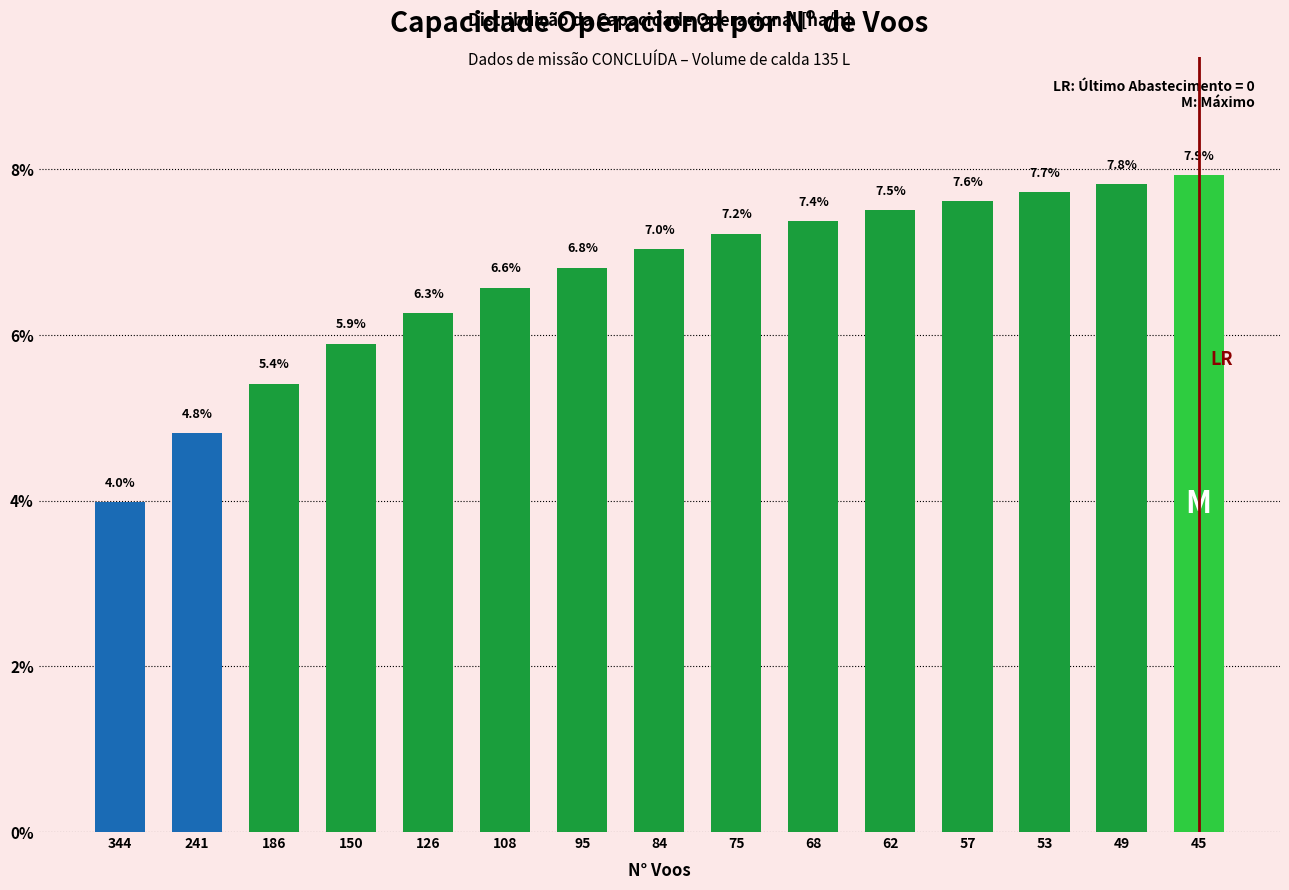

List the labels in order of value, smallest first.

344, 241, 186, 150, 126, 108, 95, 84, 75, 68, 62, 57, 53, 49, 45